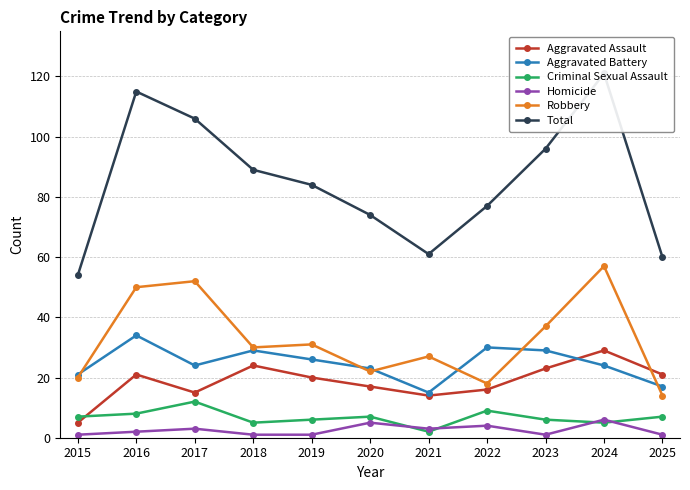

Is the value of Aggravated Battery at 2020 greater than the value of Aggravated Assault at 2016?

Yes